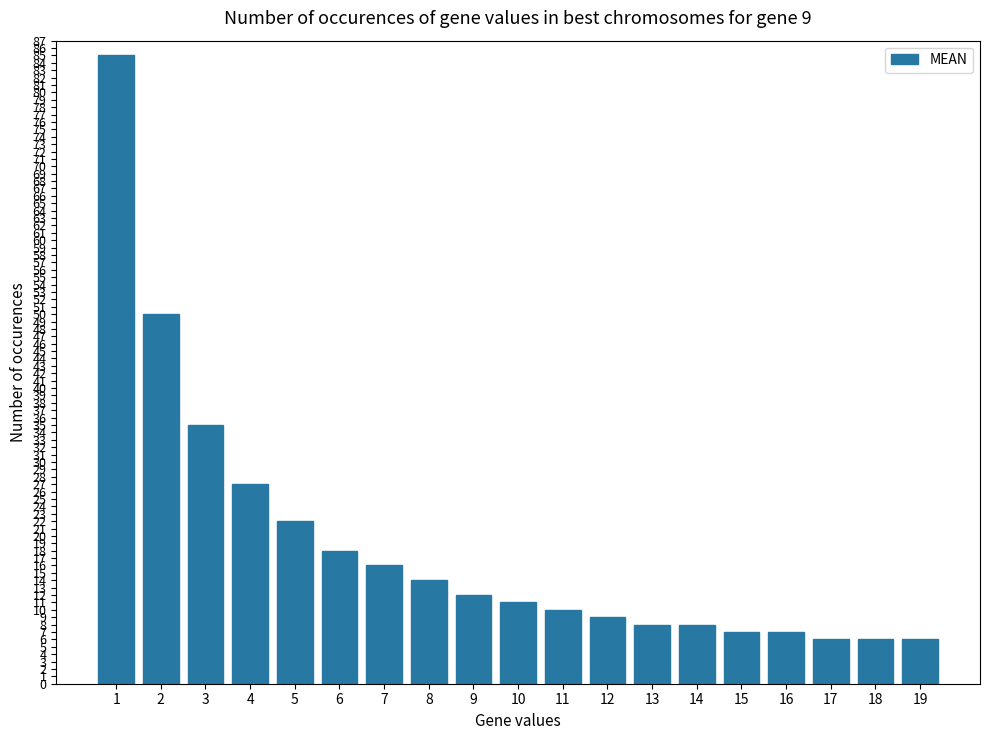

What value does the data have at 8, to the nearest 5?

15